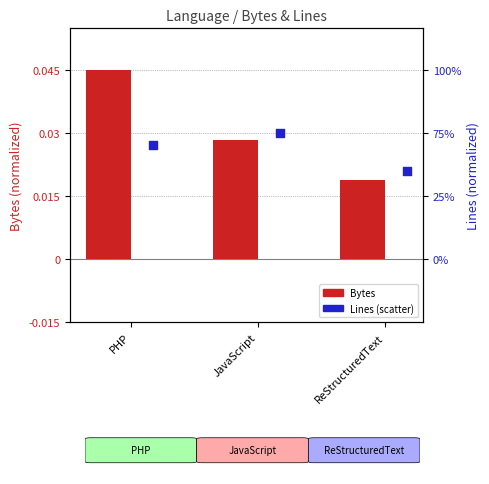

At which category is the sum across all series the highest?

PHP